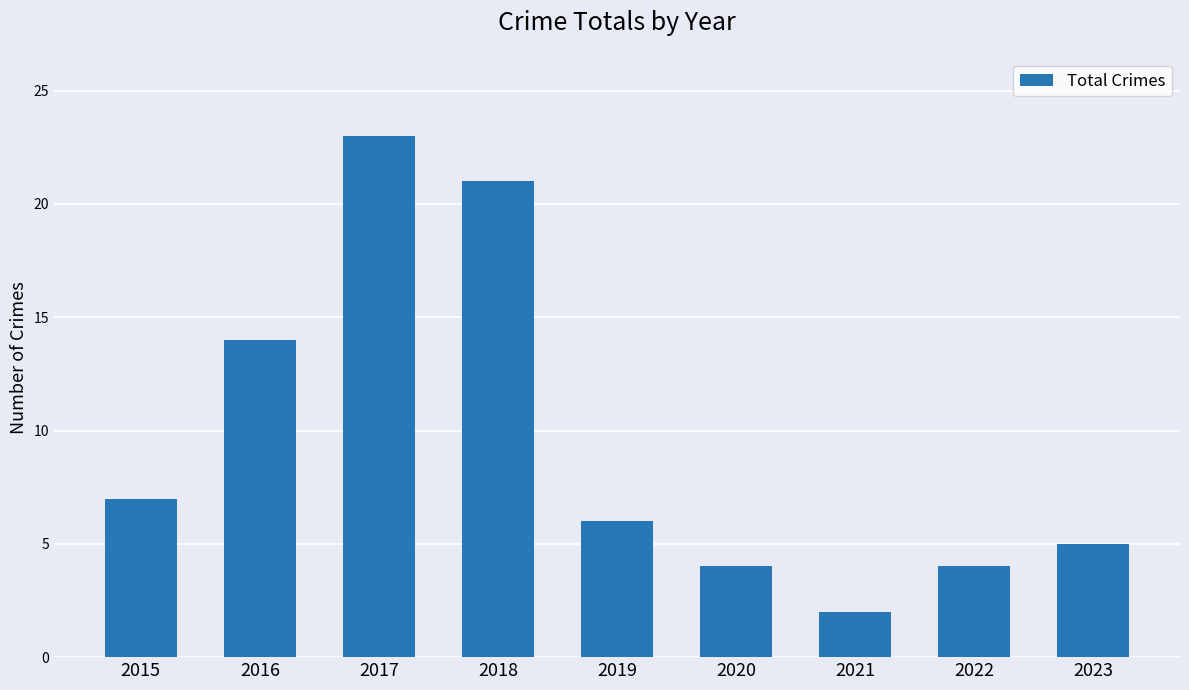

Which category has the lowest value across all series?

2021